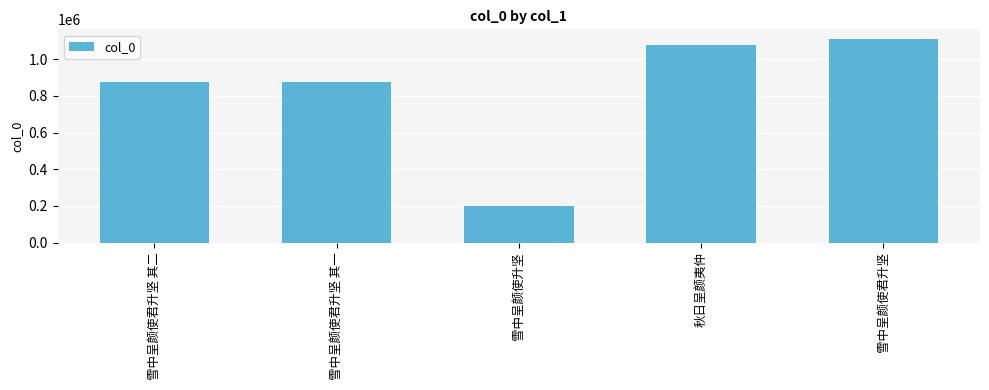

What is the change in value from 雪中呈颜使升坚 to 秋日呈颜夷仲?

+880595